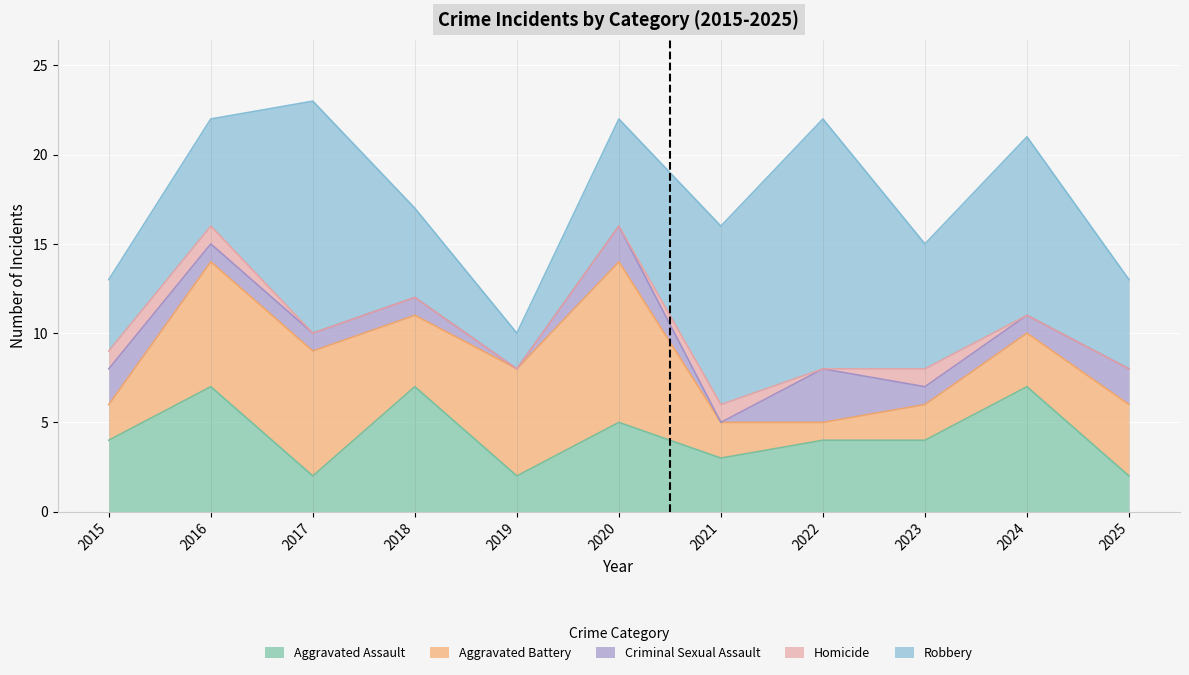

At which label does Criminal Sexual Assault reach its minimum?

2019